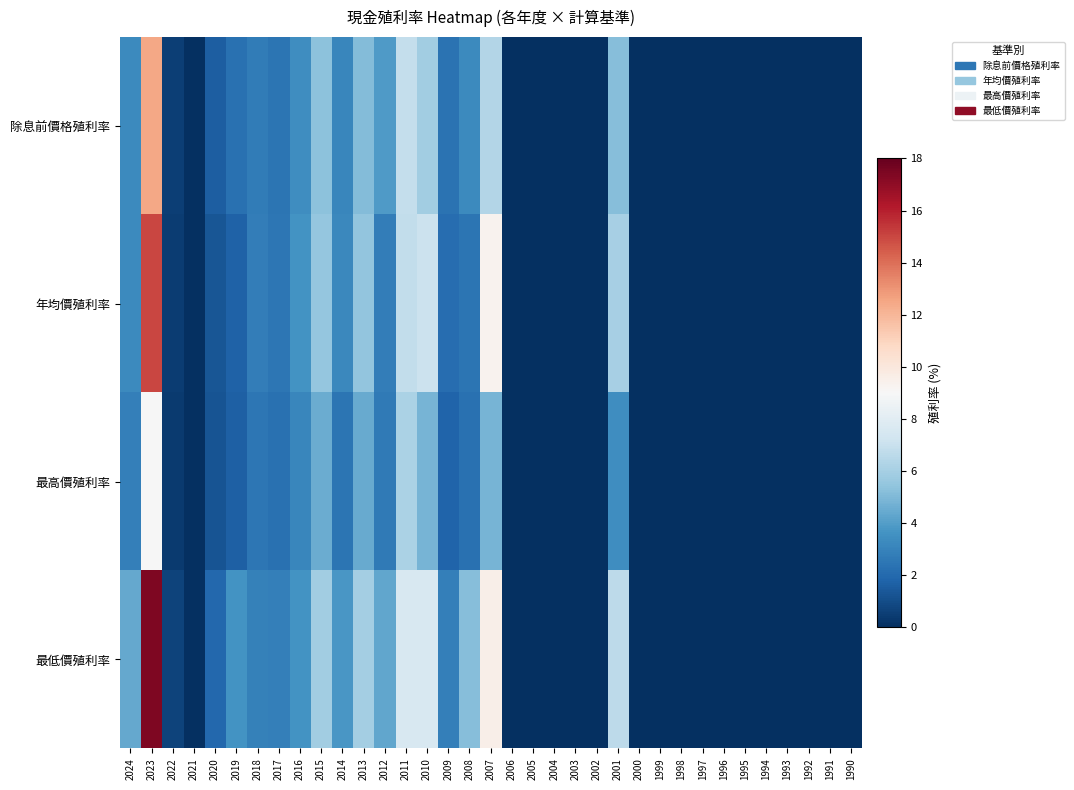

Reading left to right, list all the values displayed in this chart.

除息前價格殖利率: 2024=3.3	2023=12.5	2022=0.5	2021=0.0	2020=1.6	2019=2.3	2018=2.7	2017=2.5	2016=3.4	2015=5.3	2014=3.1	2013=5.1	2012=3.9	2011=6.8	2010=5.9	2009=2.3	2008=3.3	2007=6.4	2006=0.0	2005=0.0	2004=0.0	2003=0.0	2002=0.0	2001=5.2	2000=0.0	1999=0.0	1998=0.0	1997=0.0	1996=0.0	1995=0.0	1994=0.0	1993=0.0	1992=0.0	1991=0.0	1990=0.0
年均價殖利率: 2024=3.3	2023=15.0	2022=0.5	2021=0.0	2020=1.3	2019=1.7	2018=2.8	2017=2.5	2016=3.6	2015=5.5	2014=3.2	2013=5.4	2012=2.8	2011=6.8	2010=7.0	2009=2.1	2008=2.4	2007=9.3	2006=0.0	2005=0.0	2004=0.0	2003=0.0	2002=0.0	2001=6.0	2000=0.0	1999=0.0	1998=0.0	1997=0.0	1996=0.0	1995=0.0	1994=0.0	1993=0.0	1992=0.0	1991=0.0	1990=0.0
最高價殖利率: 2024=2.8	2023=8.9	2022=0.4	2021=0.0	2020=1.2	2019=1.6	2018=2.5	2017=2.3	2016=3.1	2015=4.6	2014=2.4	2013=4.4	2012=2.7	2011=6.2	2010=4.8	2009=1.8	2008=2.2	2007=4.8	2006=0.0	2005=0.0	2004=0.0	2003=0.0	2002=0.0	2001=3.4	2000=0.0	1999=0.0	1998=0.0	1997=0.0	1996=0.0	1995=0.0	1994=0.0	1993=0.0	1992=0.0	1991=0.0	1990=0.0
最低價殖利率: 2024=4.4	2023=17.4	2022=0.6	2021=0.0	2020=1.9	2019=3.6	2018=2.9	2017=2.8	2016=3.6	2015=5.9	2014=3.8	2013=5.9	2012=4.3	2011=7.6	2010=7.6	2009=2.9	2008=5.2	2007=9.5	2006=0.0	2005=0.0	2004=0.0	2003=0.0	2002=0.0	2001=6.7	2000=0.0	1999=0.0	1998=0.0	1997=0.0	1996=0.0	1995=0.0	1994=0.0	1993=0.0	1992=0.0	1991=0.0	1990=0.0